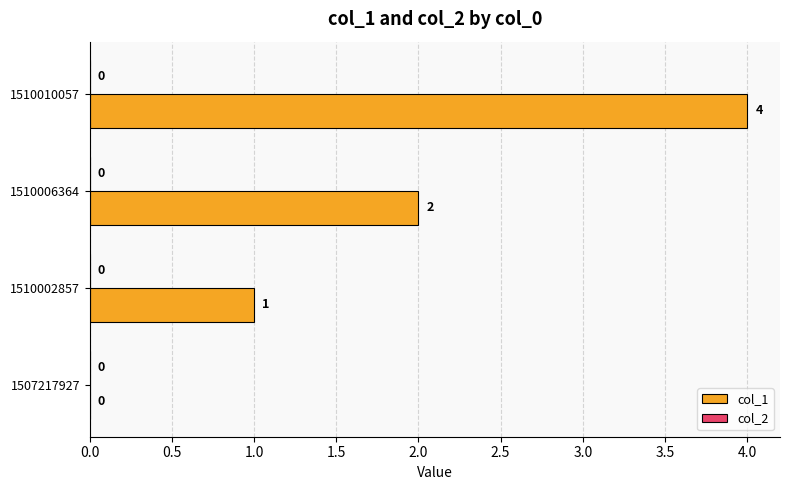

What is the greatest value displayed?

4